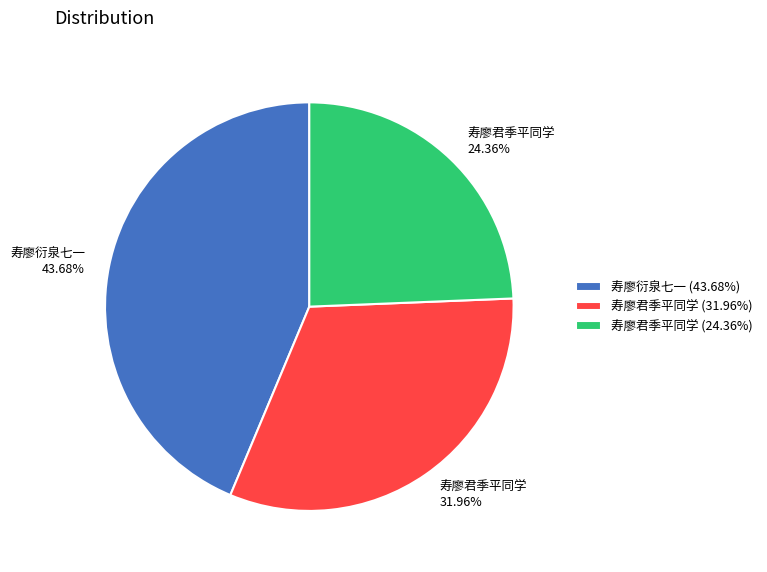

Is the sum of 寿廖君季平同学 24.36% and 寿廖衍泉七一 43.68% greater than half?

Yes